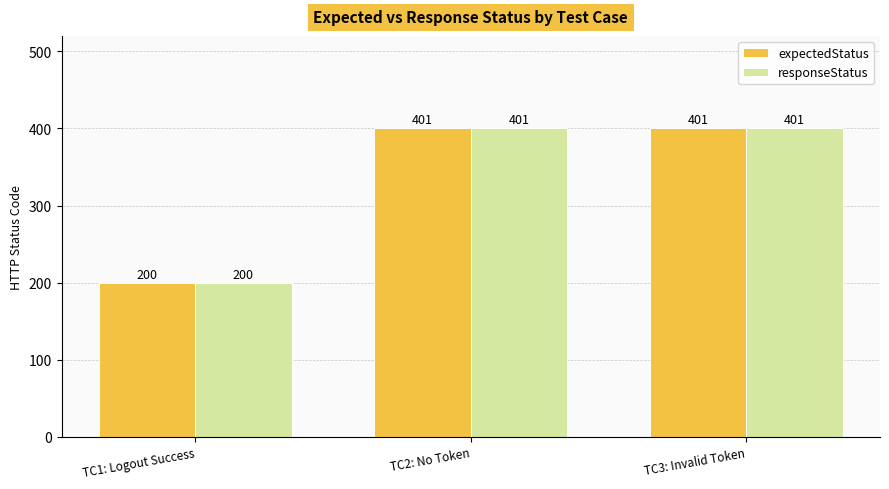

Count the responseStatus values in the range 200 to 401.

3